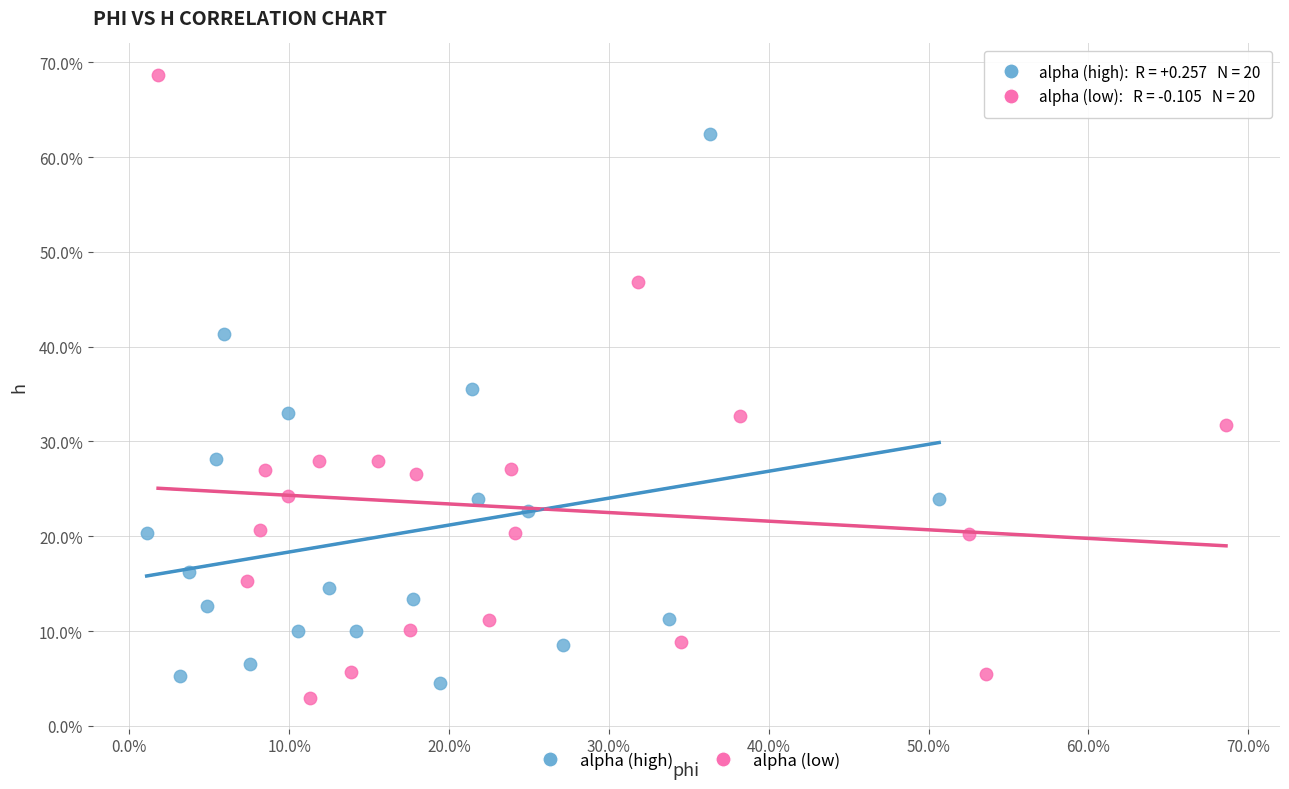

What are all the series names shown in the legend?

alpha (high), alpha (low)